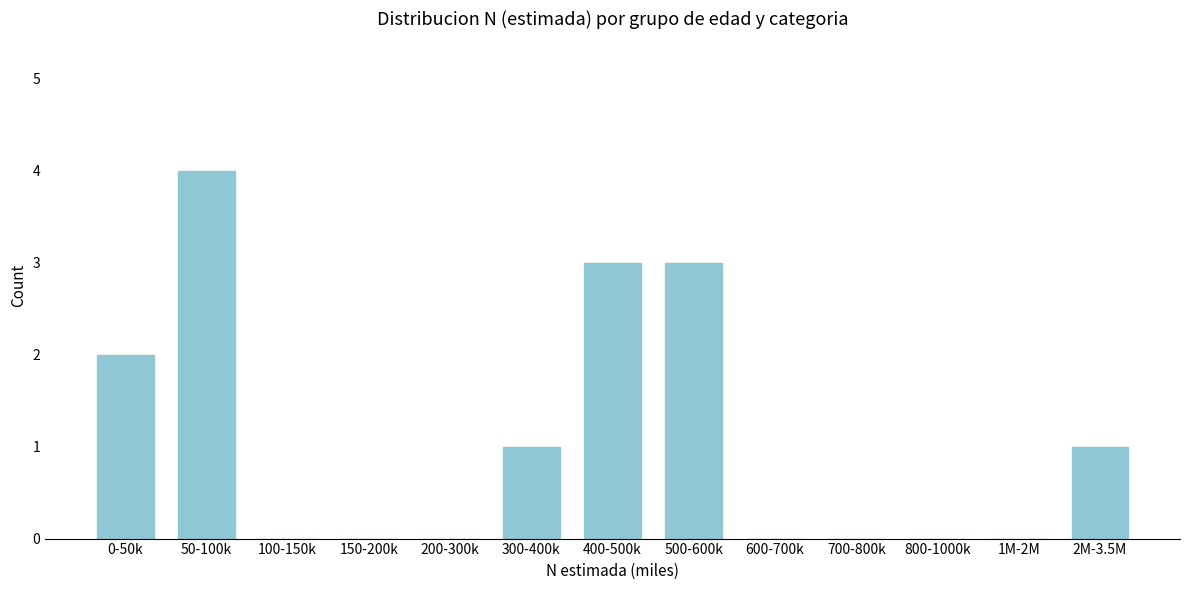

Reading left to right, list all the values displayed in this chart.

0-50k=2	50-100k=4	100-150k=0	150-200k=0	200-300k=0	300-400k=1	400-500k=3	500-600k=3	600-700k=0	700-800k=0	800-1000k=0	1M-2M=0	2M-3.5M=1